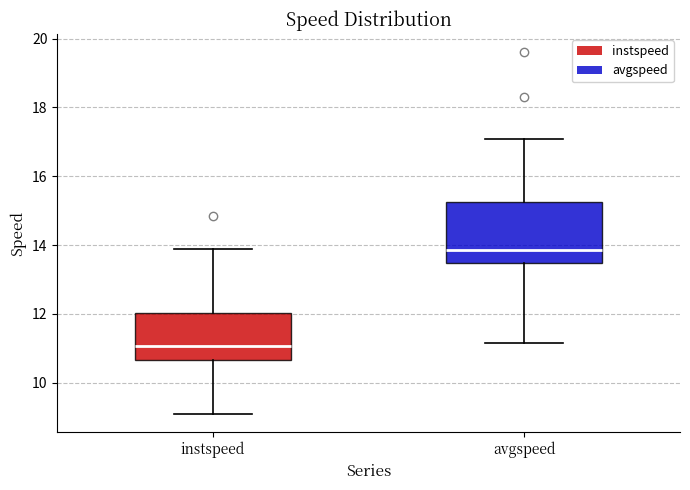

Which box has the highest median line?

avgspeed